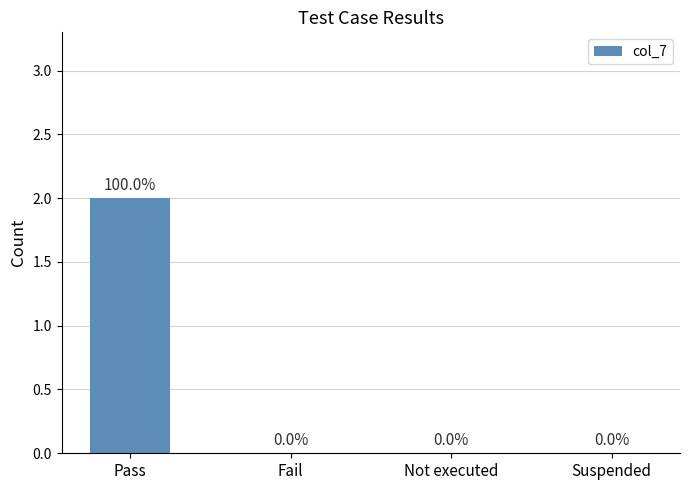

Count the values in the range 0 to 2.

4